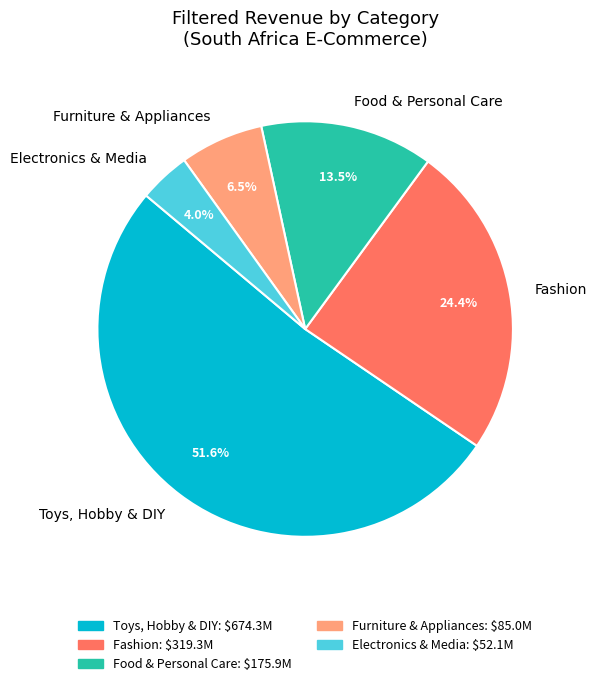

What is the majority slice?

Toys, Hobby & DIY